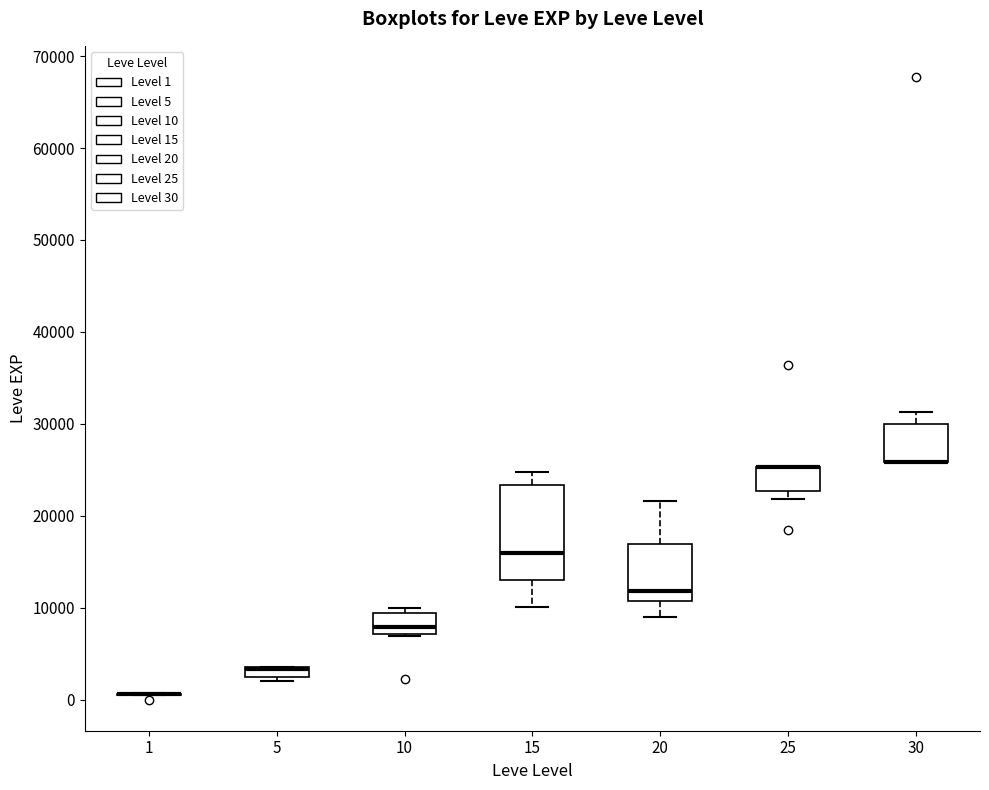

Where is the upper edge of the box at x = 25 on the y-axis? The values are not printed on the chart, so give them approximately, as read against the axis.

25000